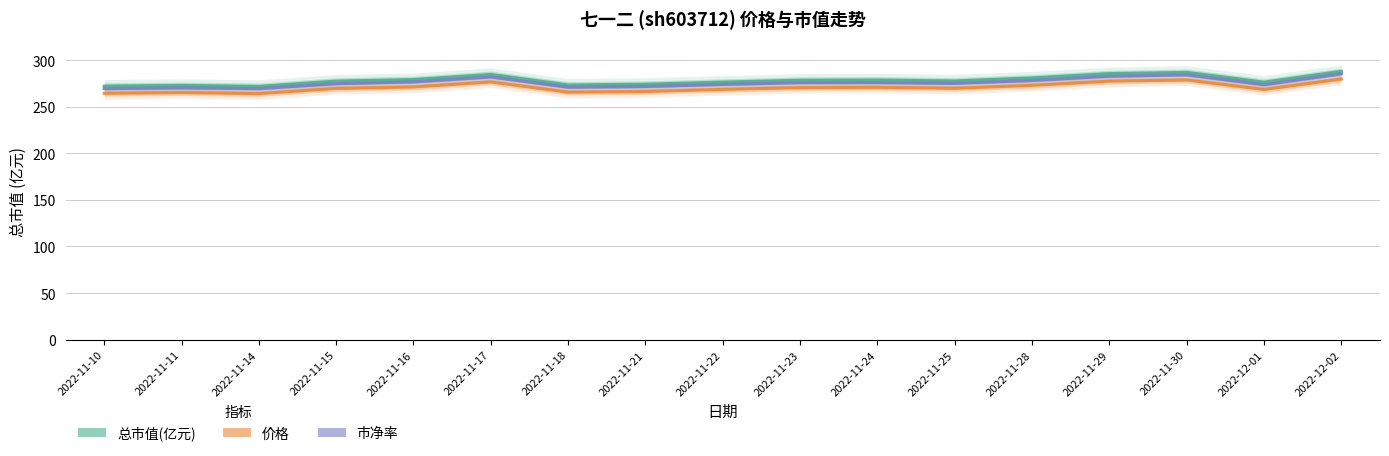

True or false: 总市值(亿元) and 市净率 intersect in this chart.

False